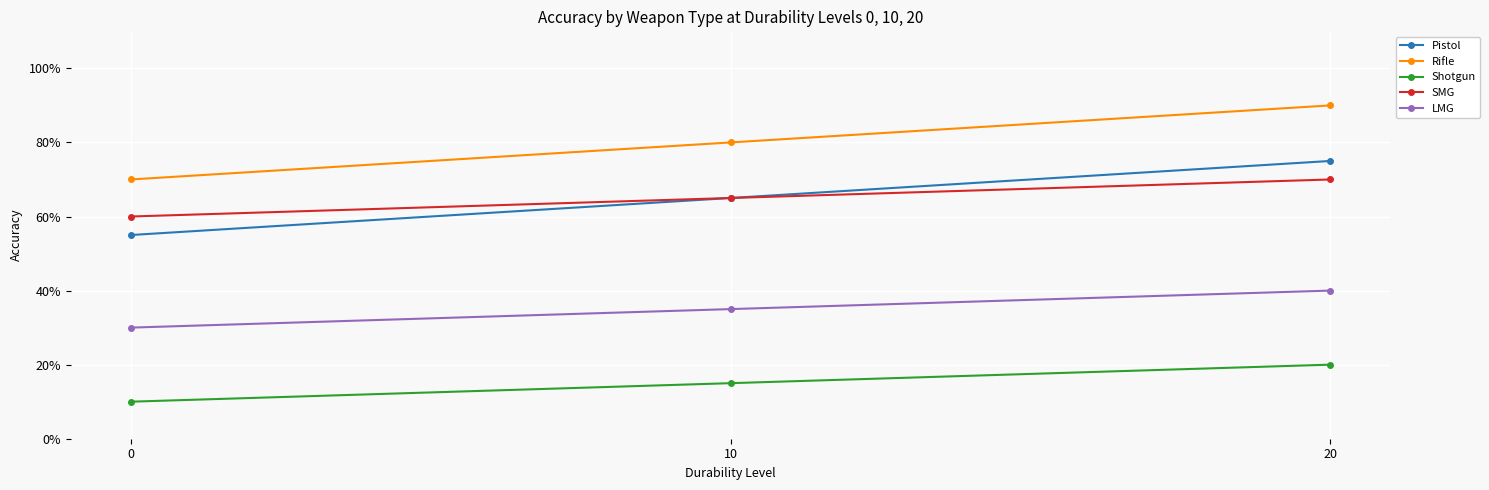

What value does the Rifle series have at 0, to the nearest 5?

70